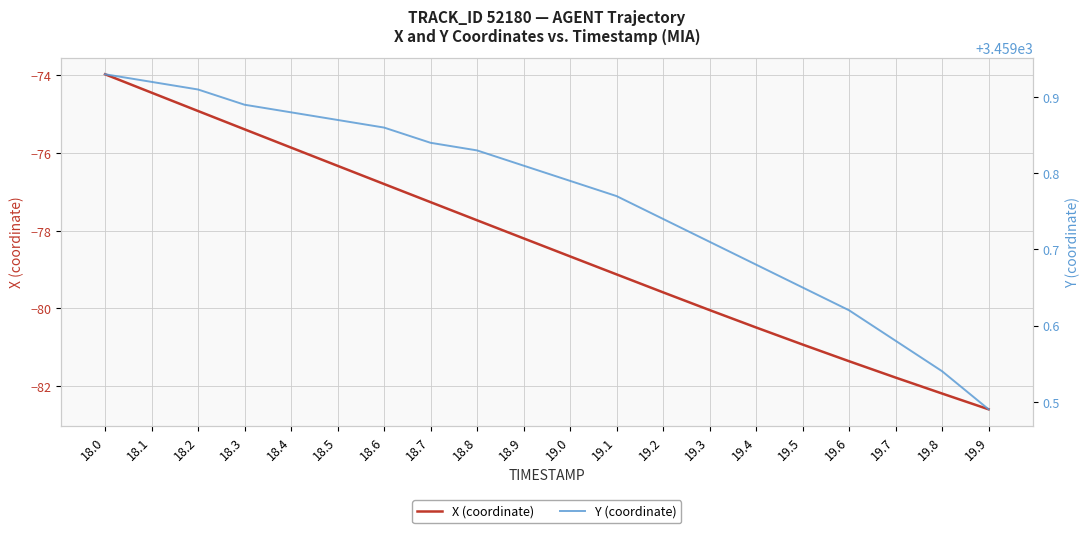

How many categories are shown in the chart?

20